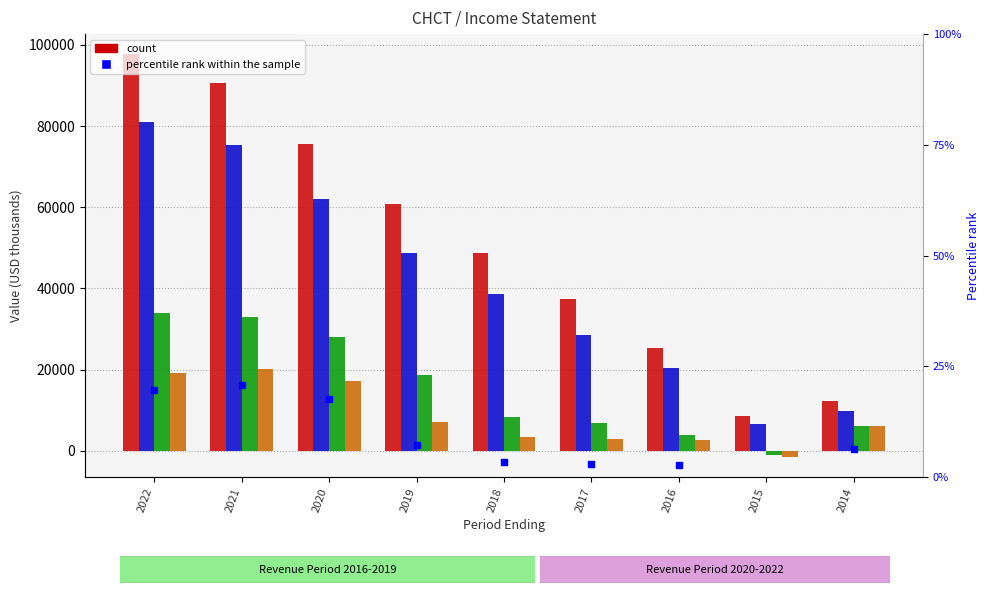

Is the value of Operating Income or Loss at 2019 greater than the value of Net Income at 2017?

Yes